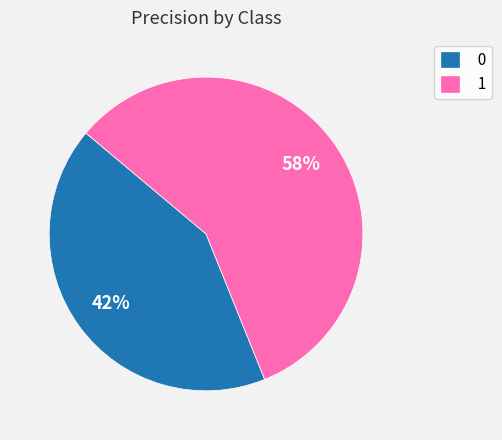

Is it true that 0 is 42% of the pie?

True